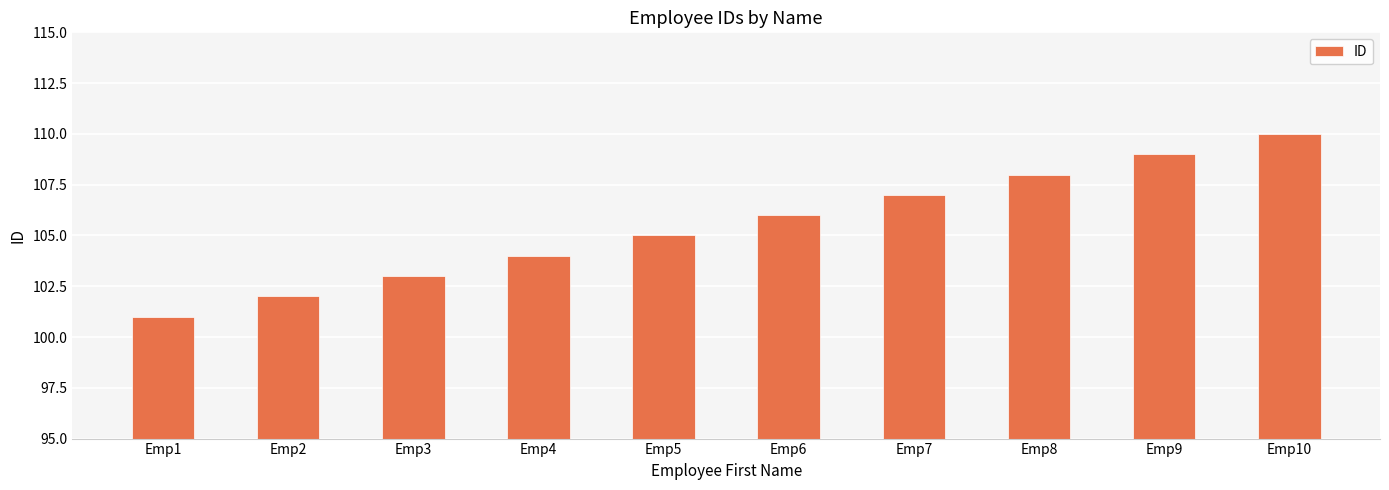

Reading left to right, list all the values displayed in this chart.

Emp1=101	Emp2=102	Emp3=103	Emp4=104	Emp5=105	Emp6=106	Emp7=107	Emp8=108	Emp9=109	Emp10=110